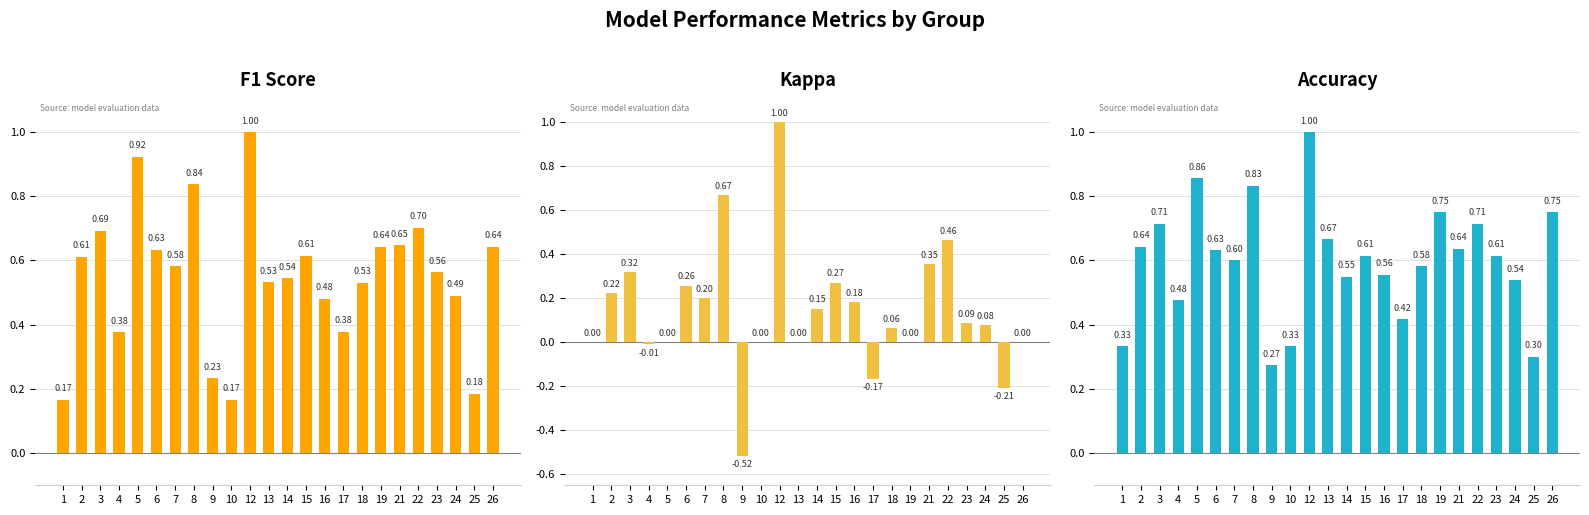

Read the accuracy value at 16.

0.6